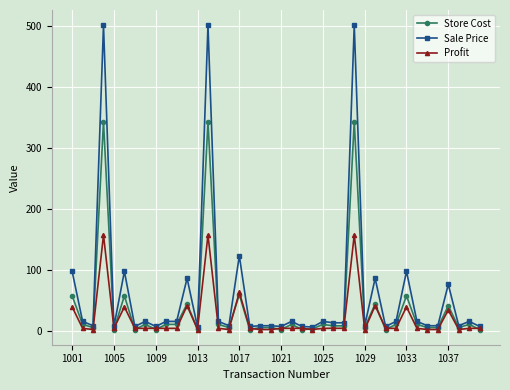

Which series has the largest total across all categories?

Sale Price